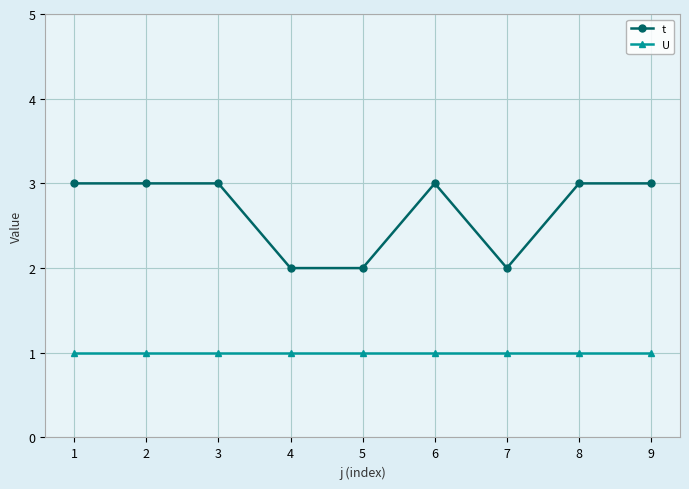

Which series has the widest spread of values?

t